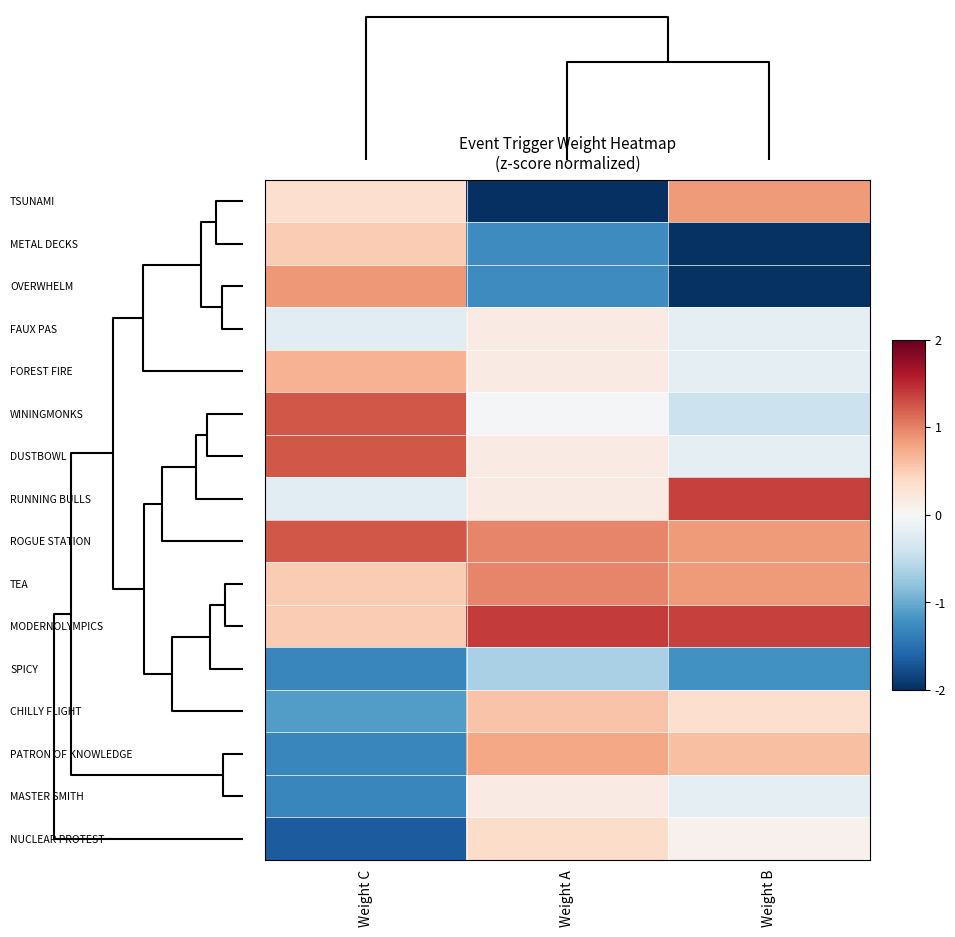

At which category does the chart reach its peak across all series?

Weight A